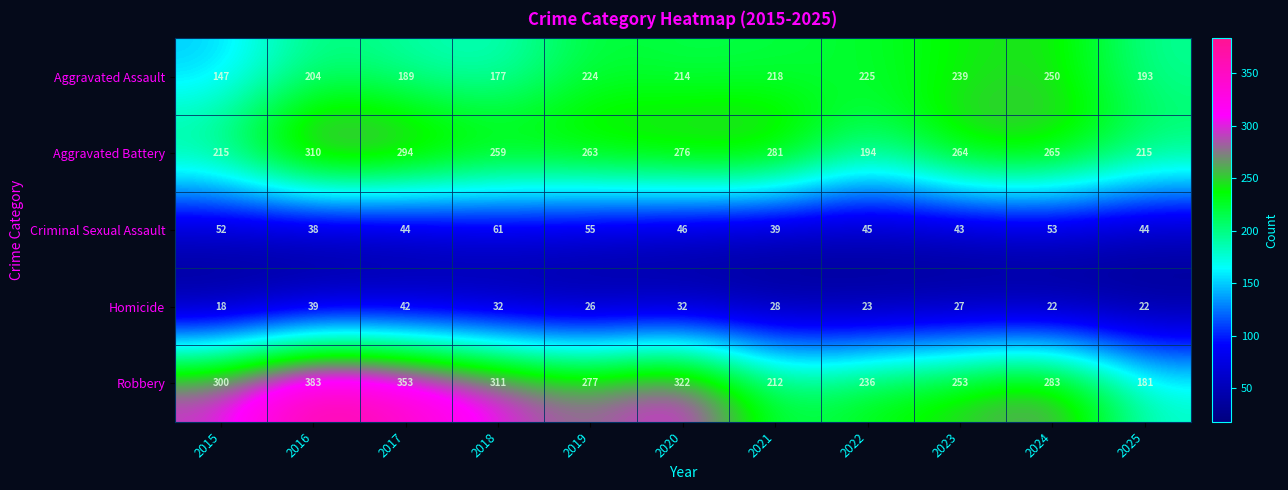

What is the total value across all series at 2022?

723